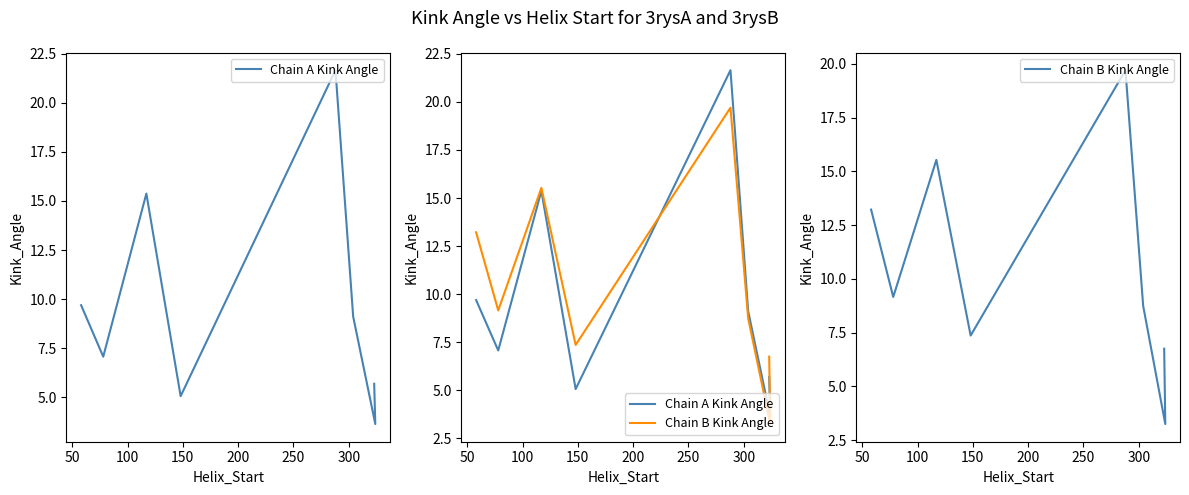

What is the difference between the second highest and minimum values in the Chain A Kink Angle series?

11.7